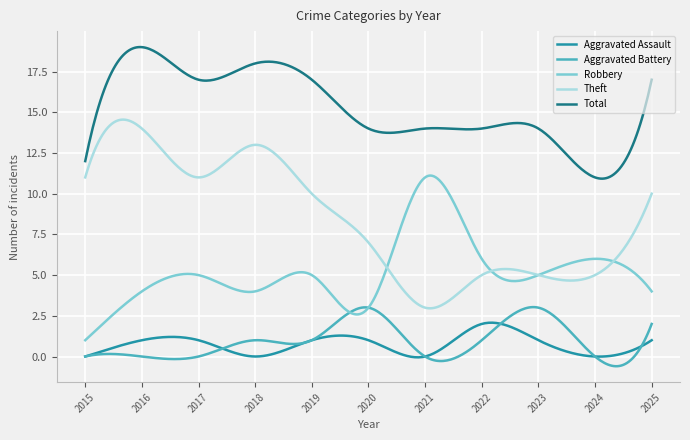

Which series has the largest total across all categories?

Total